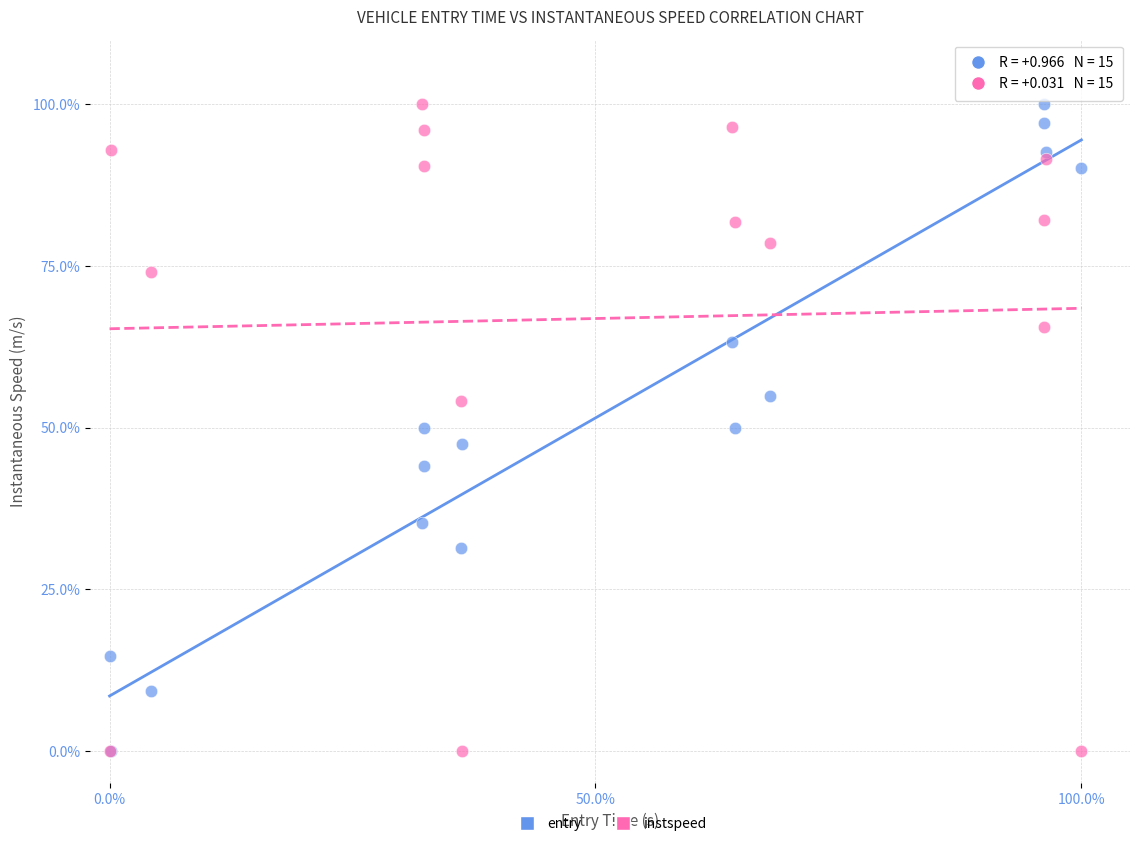

What are all the series names shown in the legend?

entry, instspeed